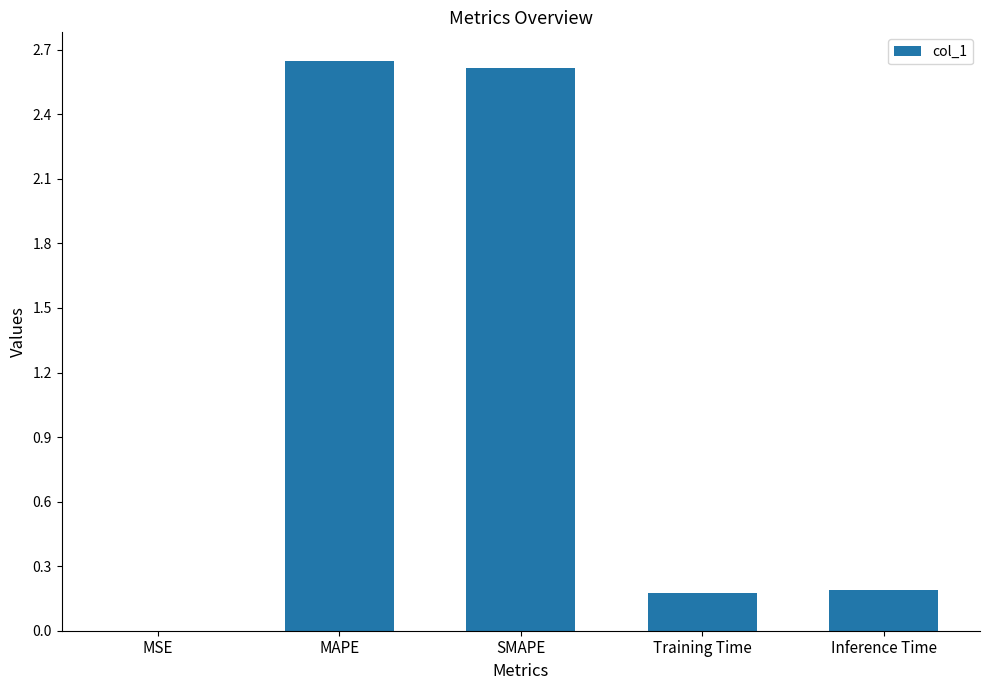

Are the bars grouped side by side (vs. stacked)?

No